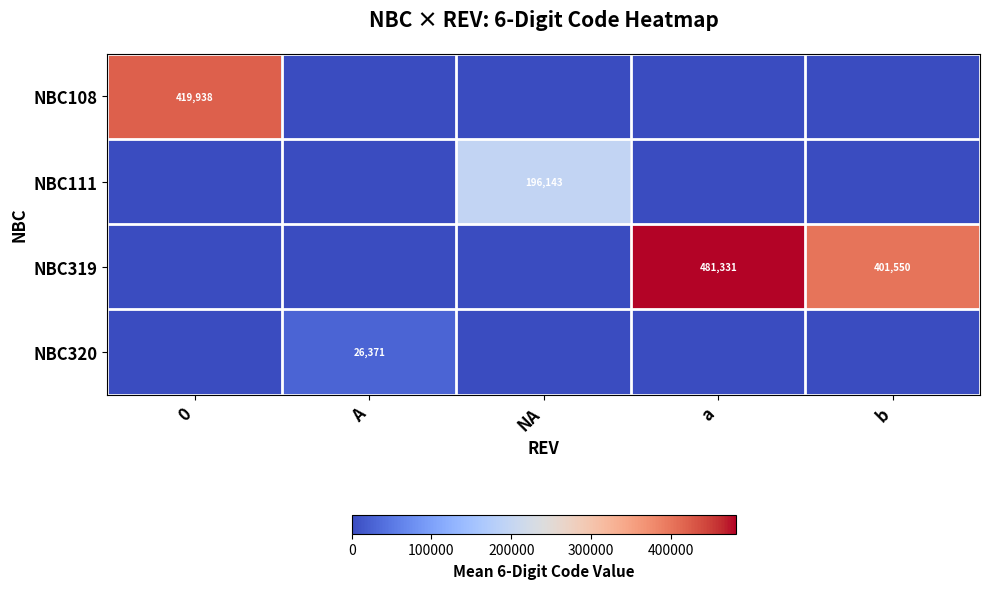

Is it true that NBC319 equals 481331 at a?

True